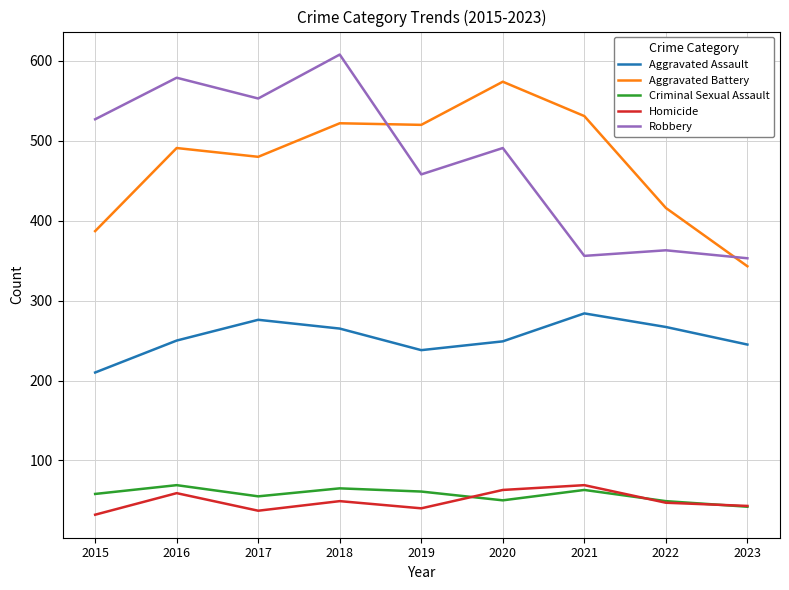

What is the sum of all Robbery values?

4288